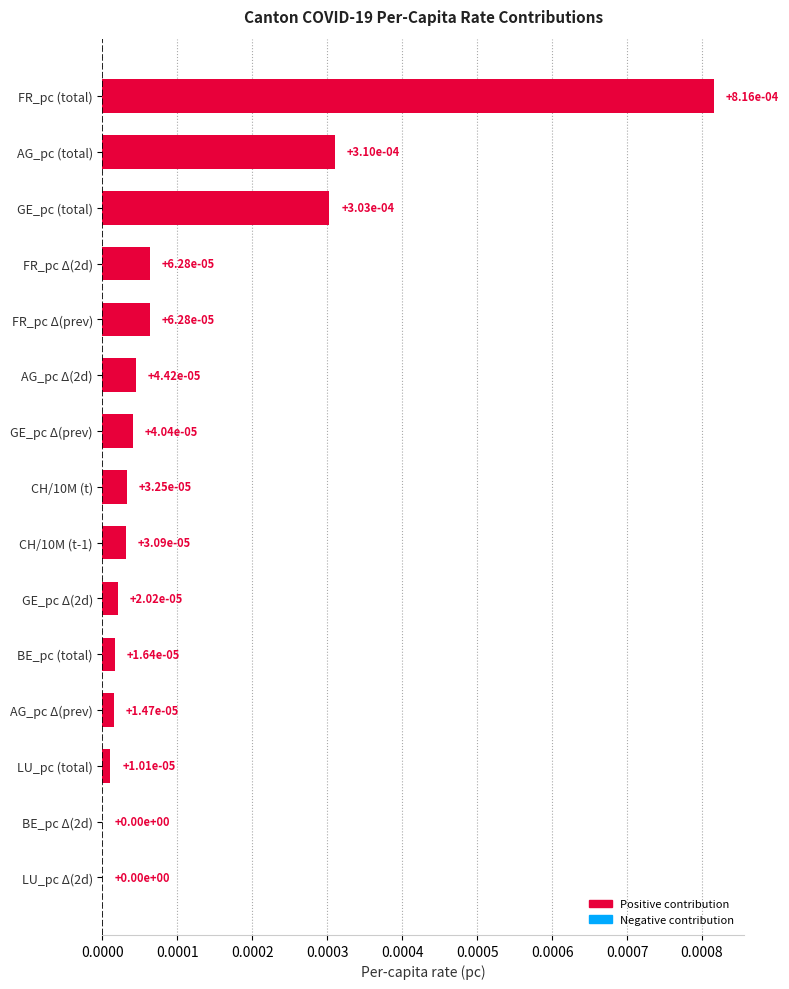

The chart shows a value of 0.0 at CH/10M (t-1). True or false?

True